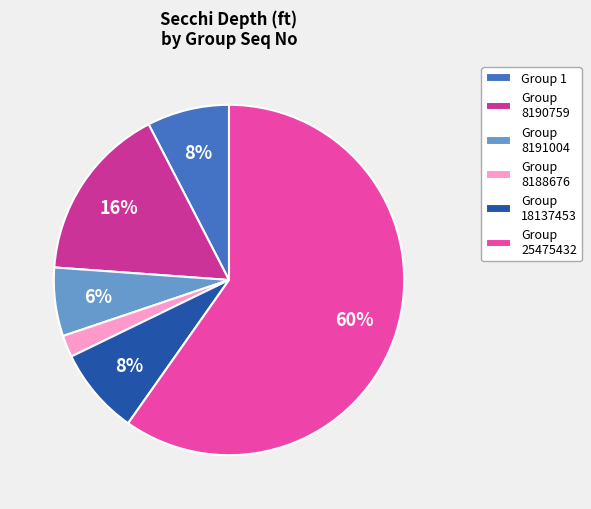

How many segments does this pie chart have?

6